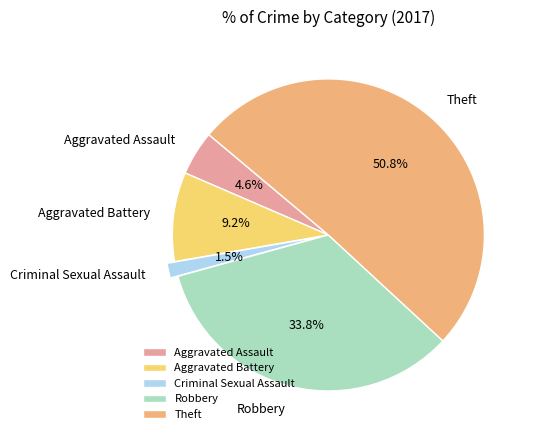

How many segments does this pie chart have?

5